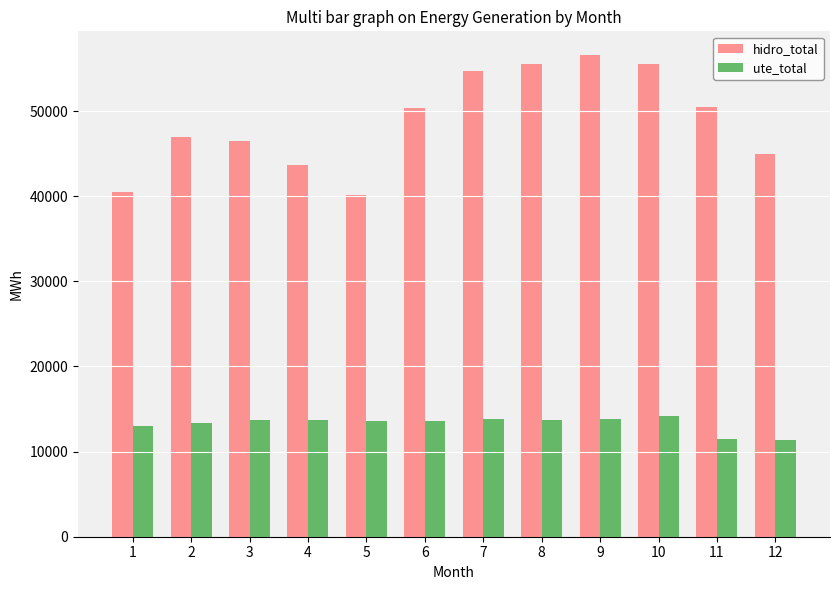

Is the value of hidro_total at 9 greater than the value of ute_total at 12?

Yes